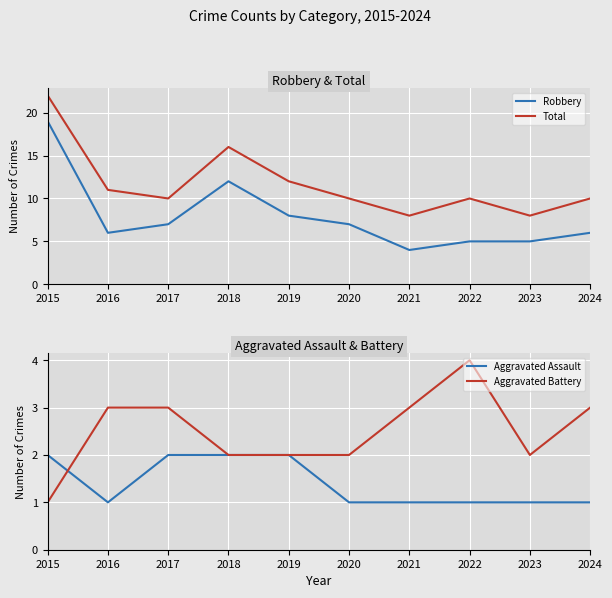

True or false: Total has more than 0 interior local peaks.

True